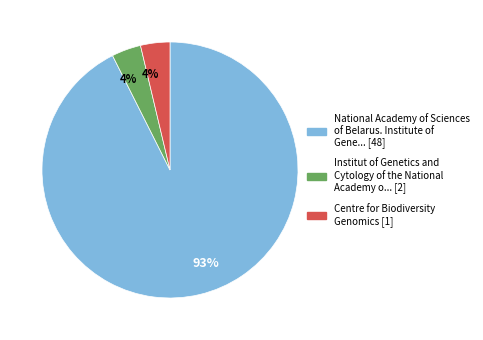

To the nearest percent, what is the average slice percentage?

33%